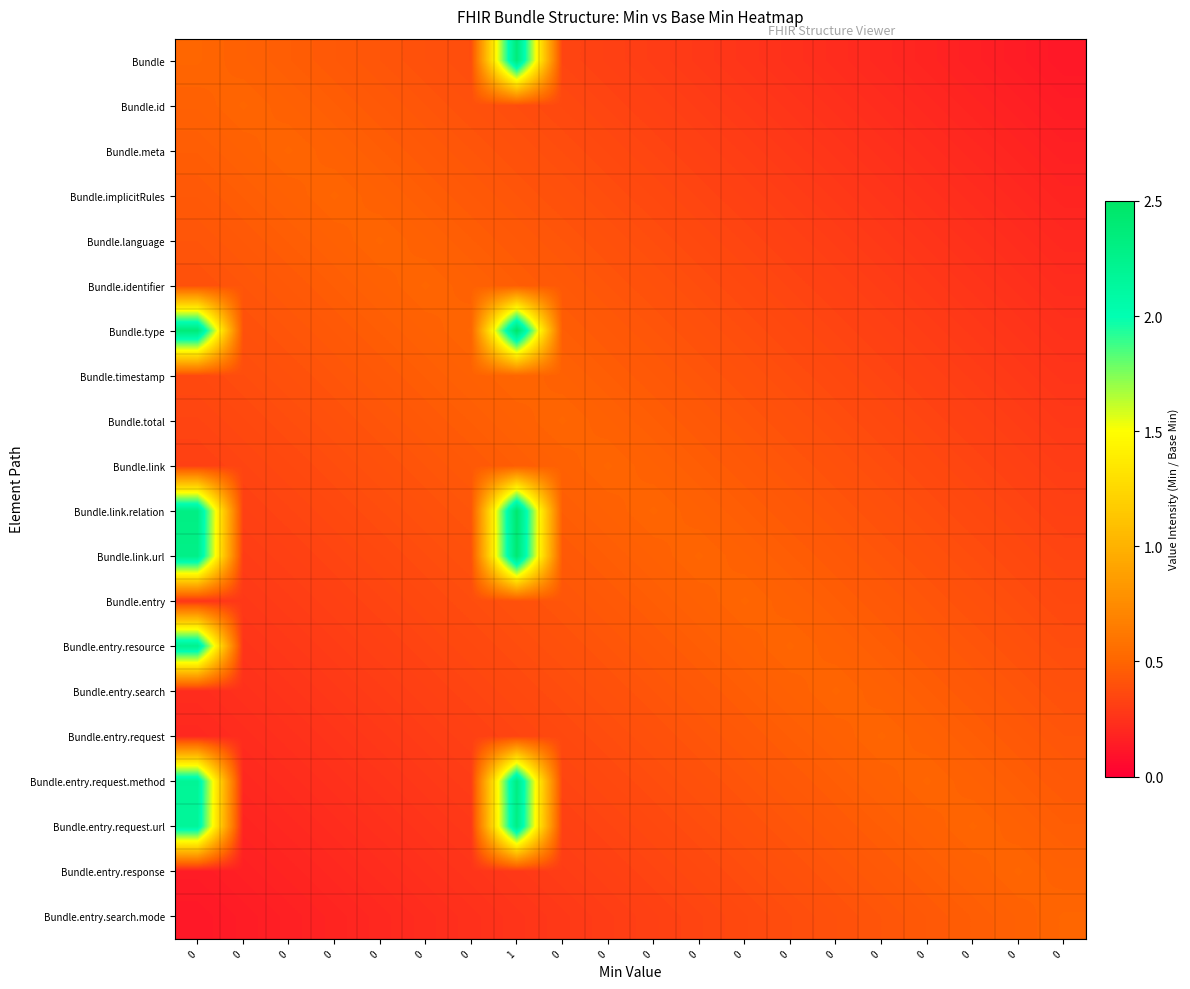

Reading right to left, list all the values displayed in this chart.

Bundle: 0=0.1	0=0.1	0=0.2	0=0.2	0=0.2	0=0.2	0=0.2	0=0.3	0=0.3	0=0.3	0=0.3	0=0.3	1=2.4	0=0.4	0=0.4	0=0.4	0=0.4	0=0.5	0=0.5	0=0.5
Bundle.id: 0=0.1	0=0.2	0=0.2	0=0.2	0=0.2	0=0.2	0=0.3	0=0.3	0=0.3	0=0.3	0=0.3	0=0.4	1=0.4	0=0.4	0=0.4	0=0.4	0=0.5	0=0.5	0=0.5	0=0.5
Bundle.meta: 0=0.2	0=0.2	0=0.2	0=0.2	0=0.2	0=0.3	0=0.3	0=0.3	0=0.3	0=0.3	0=0.4	0=0.4	1=0.4	0=0.4	0=0.4	0=0.5	0=0.5	0=0.5	0=0.5	0=0.5
Bundle.implicitRules: 0=0.2	0=0.2	0=0.2	0=0.2	0=0.3	0=0.3	0=0.3	0=0.3	0=0.3	0=0.4	0=0.4	0=0.4	1=0.4	0=0.4	0=0.5	0=0.5	0=0.5	0=0.5	0=0.5	0=0.4
Bundle.language: 0=0.2	0=0.2	0=0.2	0=0.3	0=0.3	0=0.3	0=0.3	0=0.3	0=0.4	0=0.4	0=0.4	0=0.4	1=0.4	0=0.5	0=0.5	0=0.5	0=0.5	0=0.5	0=0.4	0=0.4
Bundle.identifier: 0=0.2	0=0.2	0=0.3	0=0.3	0=0.3	0=0.3	0=0.3	0=0.4	0=0.4	0=0.4	0=0.4	0=0.4	1=0.5	0=0.5	0=0.5	0=0.5	0=0.5	0=0.4	0=0.4	0=0.4
Bundle.type: 0=0.2	0=0.3	0=0.3	0=0.3	0=0.3	0=0.3	0=0.4	0=0.4	0=0.4	0=0.4	0=0.4	0=0.5	1=2.5	0=0.5	0=0.5	0=0.5	0=0.4	0=0.4	0=0.4	0=2.4
Bundle.timestamp: 0=0.3	0=0.3	0=0.3	0=0.3	0=0.3	0=0.4	0=0.4	0=0.4	0=0.4	0=0.4	0=0.5	0=0.5	1=0.5	0=0.5	0=0.5	0=0.4	0=0.4	0=0.4	0=0.4	0=0.4
Bundle.total: 0=0.3	0=0.3	0=0.3	0=0.3	0=0.4	0=0.4	0=0.4	0=0.4	0=0.4	0=0.5	0=0.5	0=0.5	1=0.5	0=0.5	0=0.4	0=0.4	0=0.4	0=0.4	0=0.4	0=0.3
Bundle.link: 0=0.3	0=0.3	0=0.3	0=0.4	0=0.4	0=0.4	0=0.4	0=0.4	0=0.5	0=0.5	0=0.5	0=0.5	1=0.5	0=0.4	0=0.4	0=0.4	0=0.4	0=0.4	0=0.3	0=0.3
Bundle.link.relation: 0=0.3	0=0.3	0=0.4	0=0.4	0=0.4	0=0.4	0=0.4	0=0.5	0=0.5	0=0.5	0=0.5	0=0.5	1=2.4	0=0.4	0=0.4	0=0.4	0=0.4	0=0.3	0=0.3	0=2.3
Bundle.link.url: 0=0.3	0=0.4	0=0.4	0=0.4	0=0.4	0=0.4	0=0.5	0=0.5	0=0.5	0=0.5	0=0.5	0=0.4	1=2.4	0=0.4	0=0.4	0=0.4	0=0.3	0=0.3	0=0.3	0=2.3
Bundle.entry: 0=0.4	0=0.4	0=0.4	0=0.4	0=0.4	0=0.5	0=0.5	0=0.5	0=0.5	0=0.5	0=0.4	0=0.4	1=0.4	0=0.4	0=0.4	0=0.3	0=0.3	0=0.3	0=0.3	0=0.3
Bundle.entry.resource: 0=0.4	0=0.4	0=0.4	0=0.4	0=0.5	0=0.5	0=0.5	0=0.5	0=0.5	0=0.4	0=0.4	0=0.4	1=0.4	0=0.4	0=0.3	0=0.3	0=0.3	0=0.3	0=0.3	0=2.2
Bundle.entry.search: 0=0.4	0=0.4	0=0.4	0=0.5	0=0.5	0=0.5	0=0.5	0=0.5	0=0.4	0=0.4	0=0.4	0=0.4	1=0.4	0=0.3	0=0.3	0=0.3	0=0.3	0=0.3	0=0.2	0=0.2
Bundle.entry.request: 0=0.4	0=0.4	0=0.5	0=0.5	0=0.5	0=0.5	0=0.5	0=0.4	0=0.4	0=0.4	0=0.4	0=0.4	1=0.3	0=0.3	0=0.3	0=0.3	0=0.3	0=0.2	0=0.2	0=0.2
Bundle.entry.request.method: 0=0.4	0=0.5	0=0.5	0=0.5	0=0.5	0=0.5	0=0.4	0=0.4	0=0.4	0=0.4	0=0.4	0=0.3	1=2.3	0=0.3	0=0.3	0=0.3	0=0.2	0=0.2	0=0.2	0=2.2
Bundle.entry.request.url: 0=0.5	0=0.5	0=0.5	0=0.5	0=0.5	0=0.4	0=0.4	0=0.4	0=0.4	0=0.4	0=0.3	0=0.3	1=2.3	0=0.3	0=0.3	0=0.2	0=0.2	0=0.2	0=0.2	0=2.2
Bundle.entry.response: 0=0.5	0=0.5	0=0.5	0=0.5	0=0.4	0=0.4	0=0.4	0=0.4	0=0.4	0=0.3	0=0.3	0=0.3	1=0.3	0=0.3	0=0.2	0=0.2	0=0.2	0=0.2	0=0.2	0=0.1
Bundle.entry.search.mode: 0=0.5	0=0.5	0=0.5	0=0.4	0=0.4	0=0.4	0=0.4	0=0.4	0=0.3	0=0.3	0=0.3	0=0.3	1=0.3	0=0.2	0=0.2	0=0.2	0=0.2	0=0.2	0=0.1	0=0.1